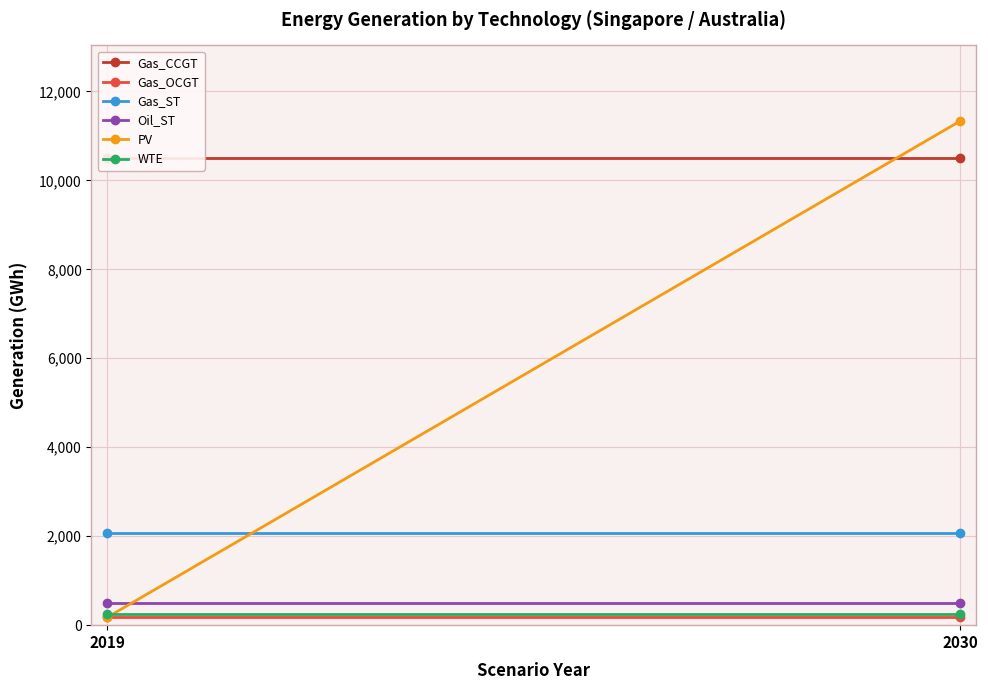

What is the average value of the Gas_OCGT series?

180.0